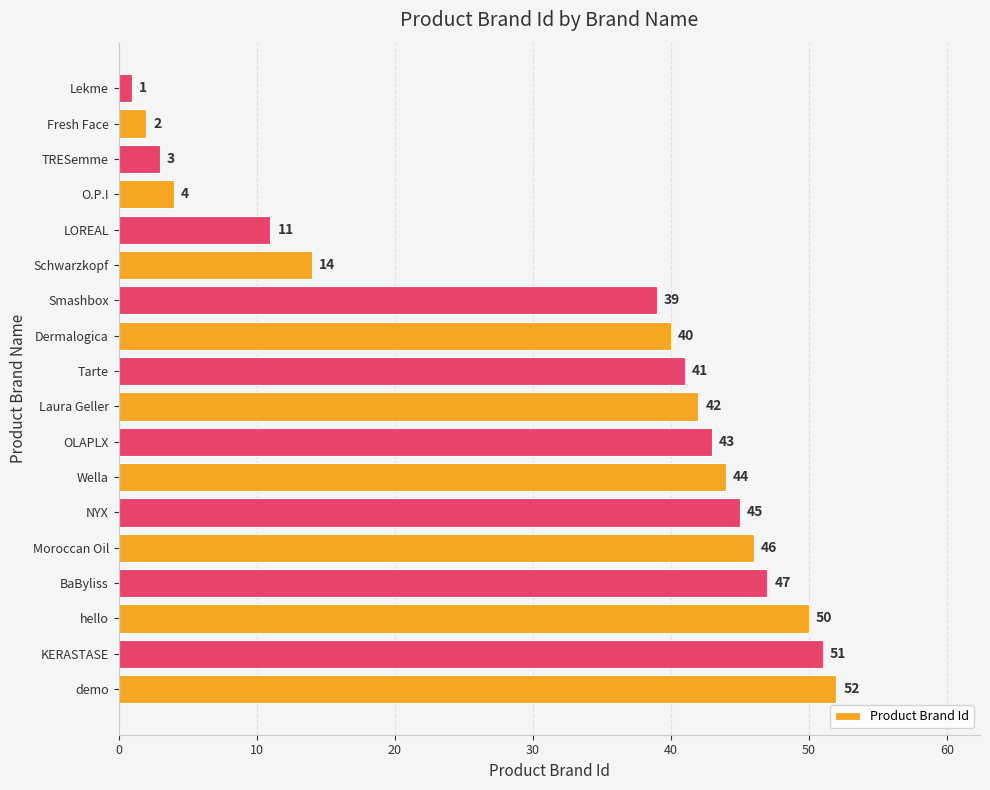

The value at Tarte is 41. True or false?

True